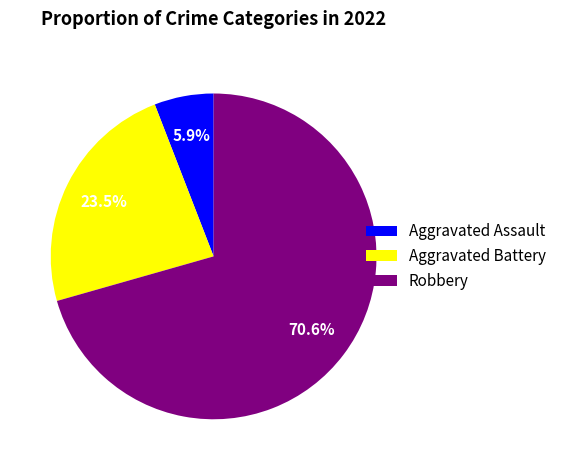

Combined, what portion of the pie is Aggravated Assault and Robbery?

76.5%